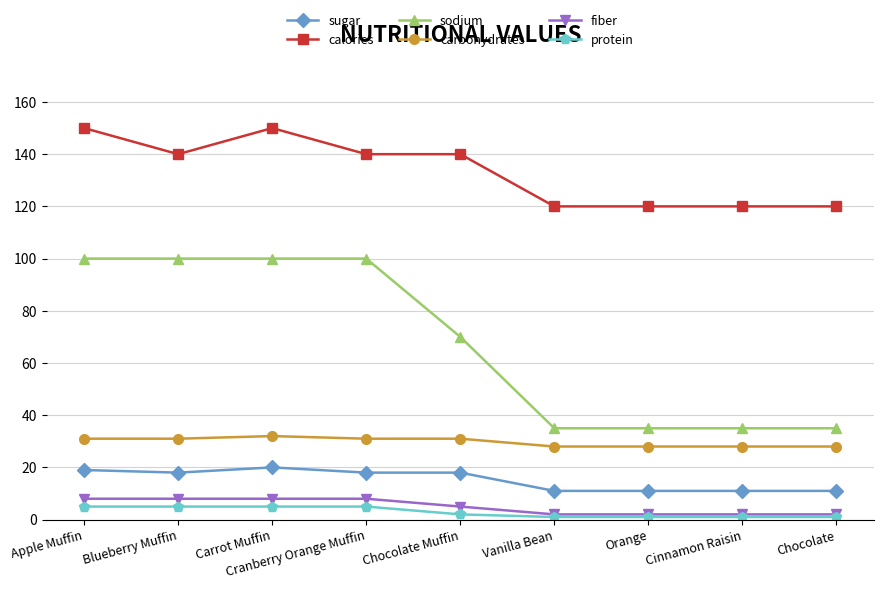

What is the value of the fiber point at the 2nd from the left?

8